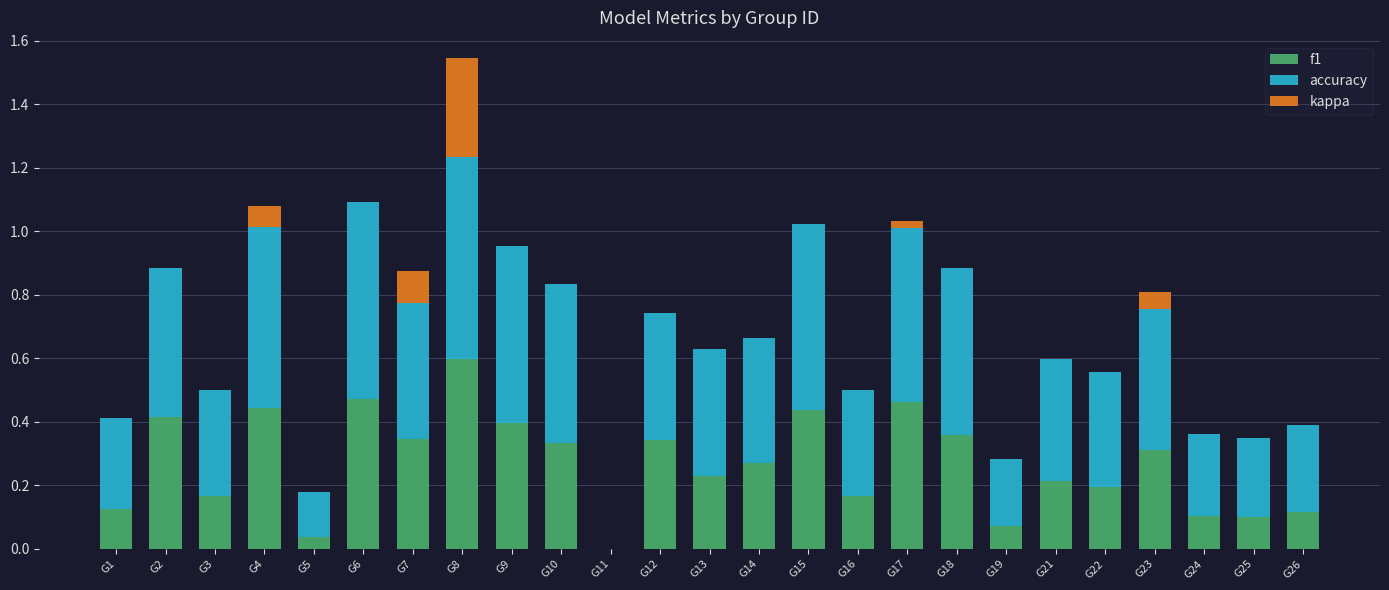

What is the sum of all f1 values?

6.7